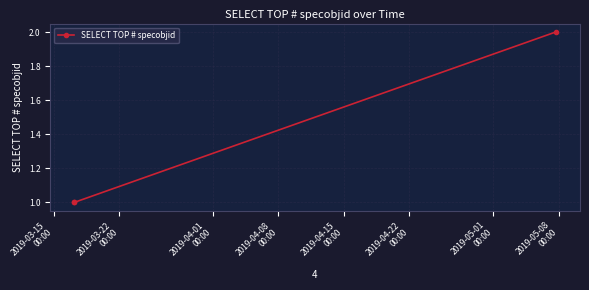

Count the values in the range 1 to 2.

3